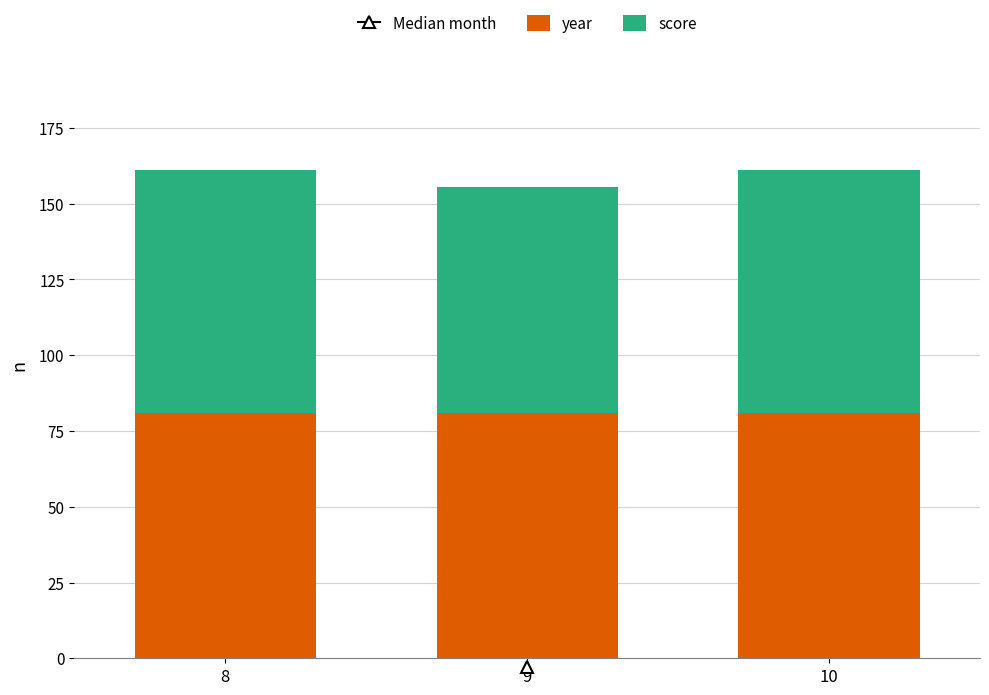

What is the sum of the year values at 9 and 10?

162.0